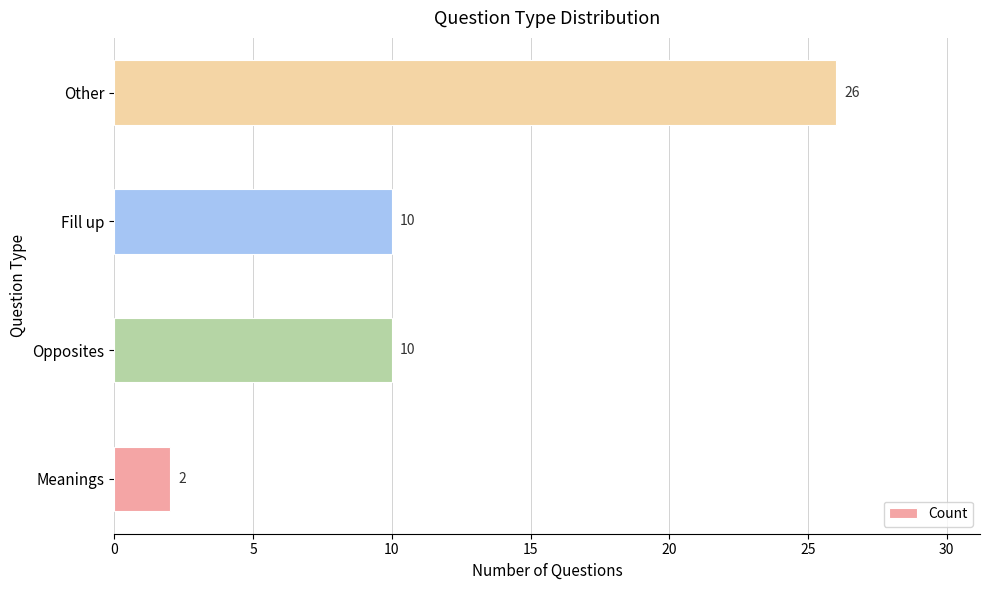

Reading bottom to top, transcribe all the data shown in this chart.

Meanings=2	Opposites=10	Fill up=10	Other=26